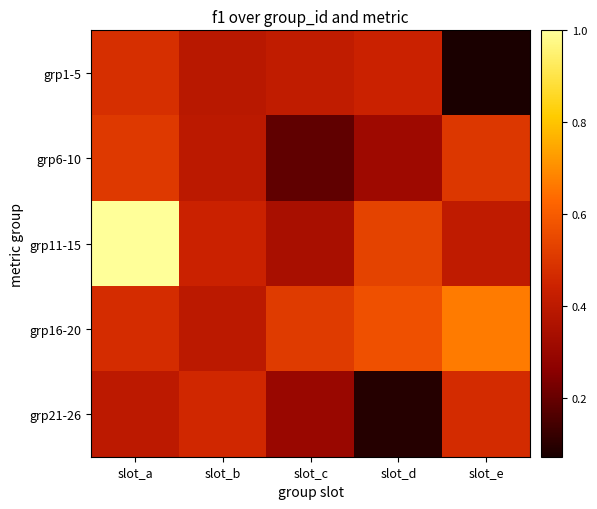

At which category is the sum across all series the highest?

slot_a